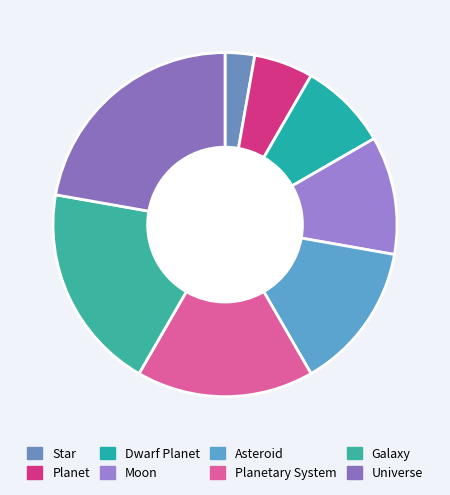

How many segments does this pie chart have?

8